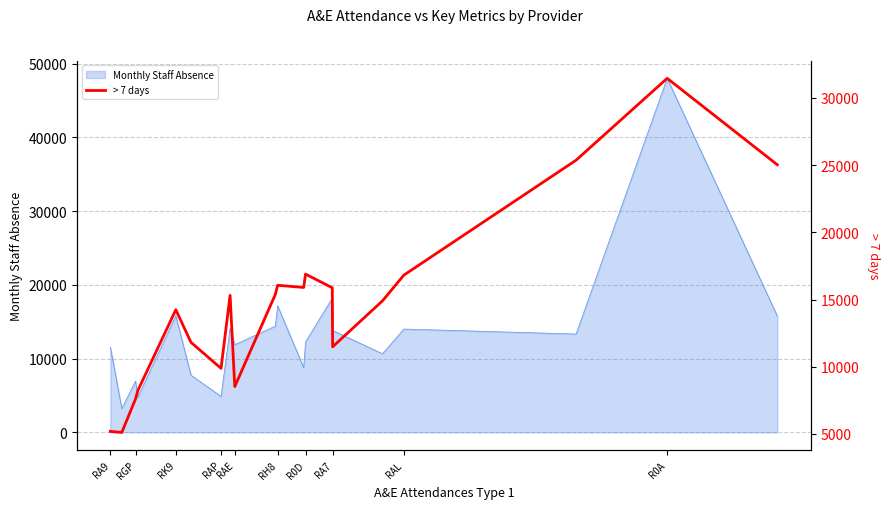

Is it true that Monthly Staff Absence equals 14013 at RAL?

True